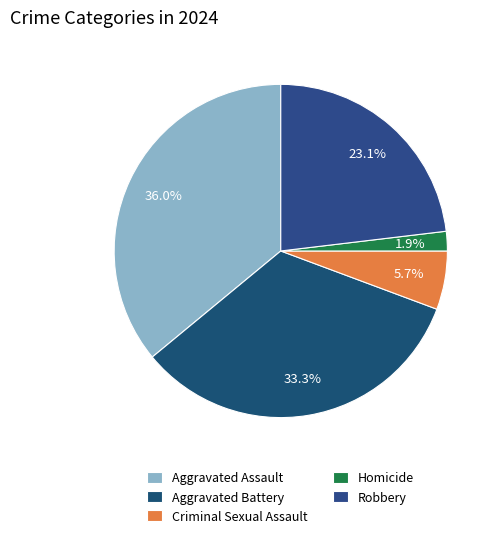

Which has a higher value, Aggravated Battery or Criminal Sexual Assault?

Aggravated Battery